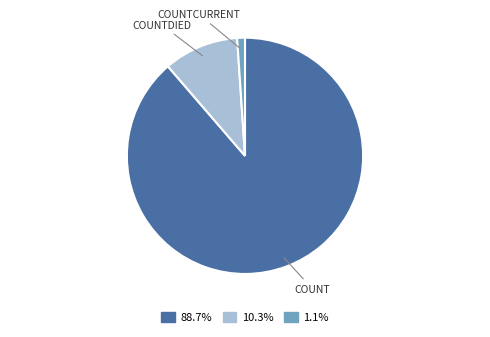

Is there any slice that represents more than half of the pie?

Yes